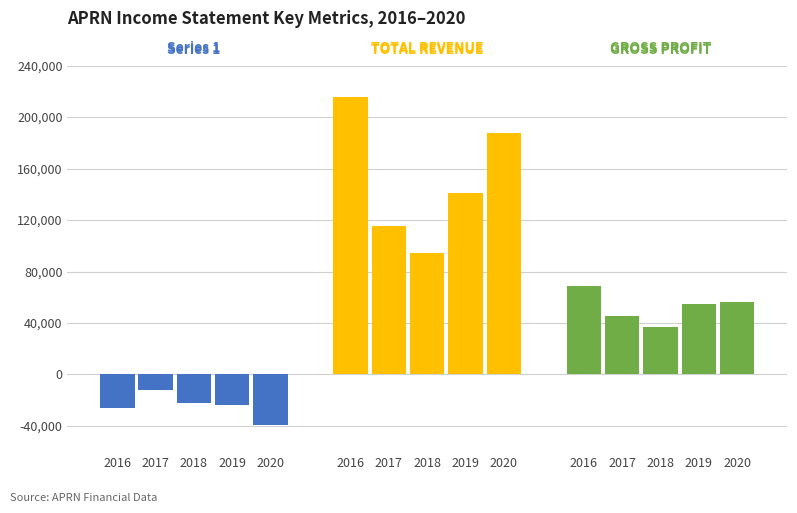

Which series has the largest total across all categories?

TOTAL REVENUE